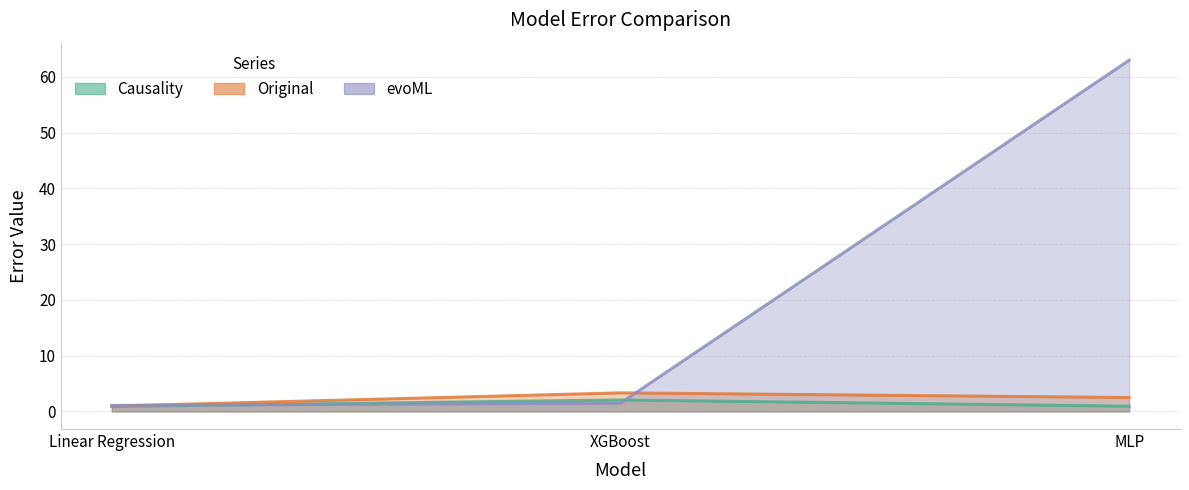

What value does the evoML series have at XGBoost?

1.5